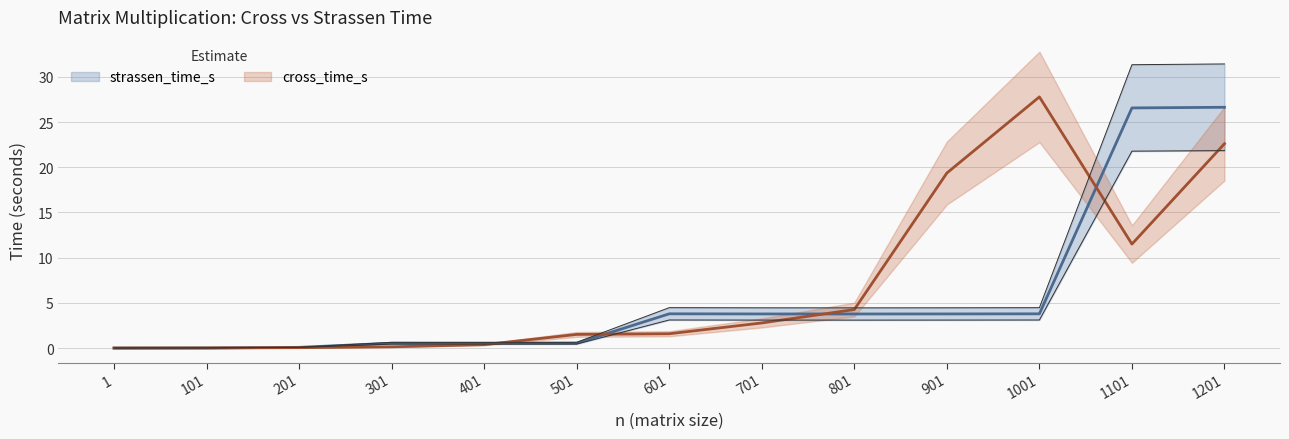

Is it true that strassen_time_s equals 3.8 at 901?

True